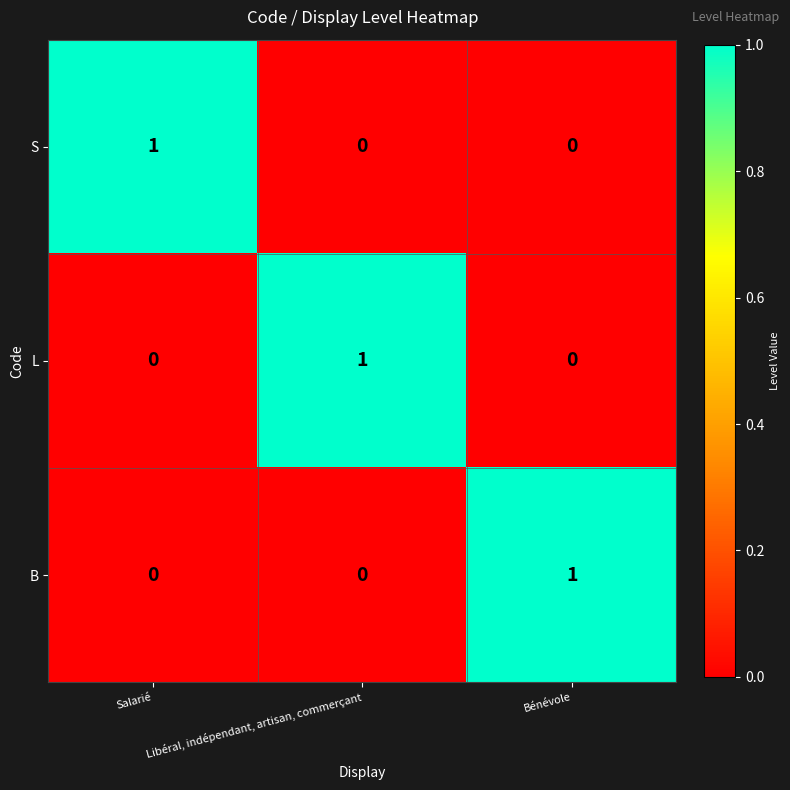

At which label does B reach its peak?

Bénévole